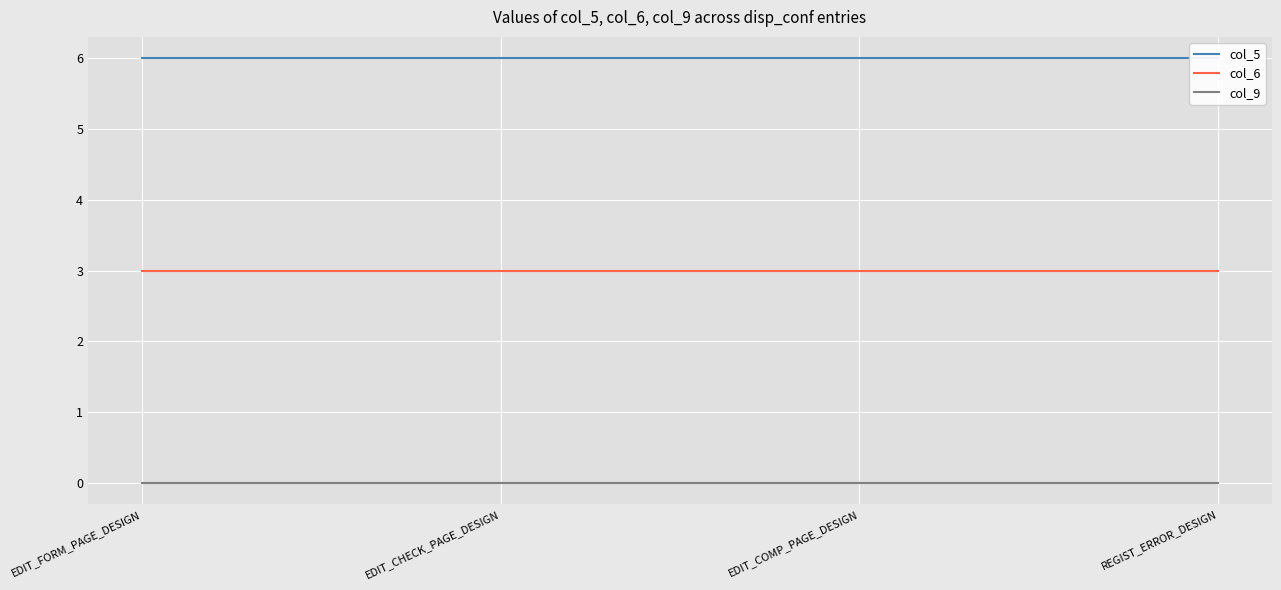

True or false: col_9 and col_5 intersect in this chart.

False